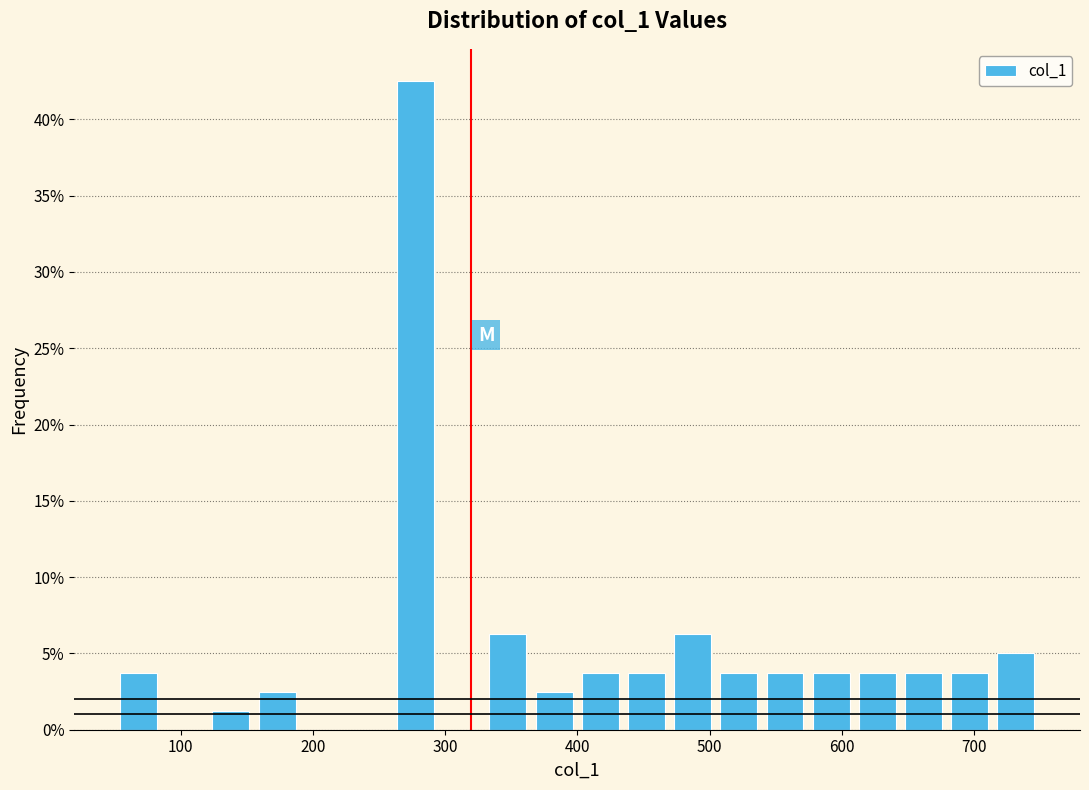

Around what value on the x-axis is the tallest bar? Give the approximate position of its centre, as read against the axis.

280